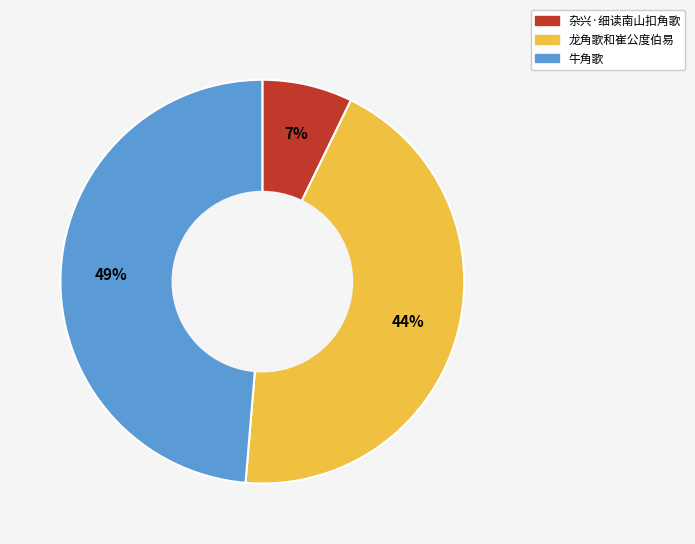

How many segments does this pie chart have?

3